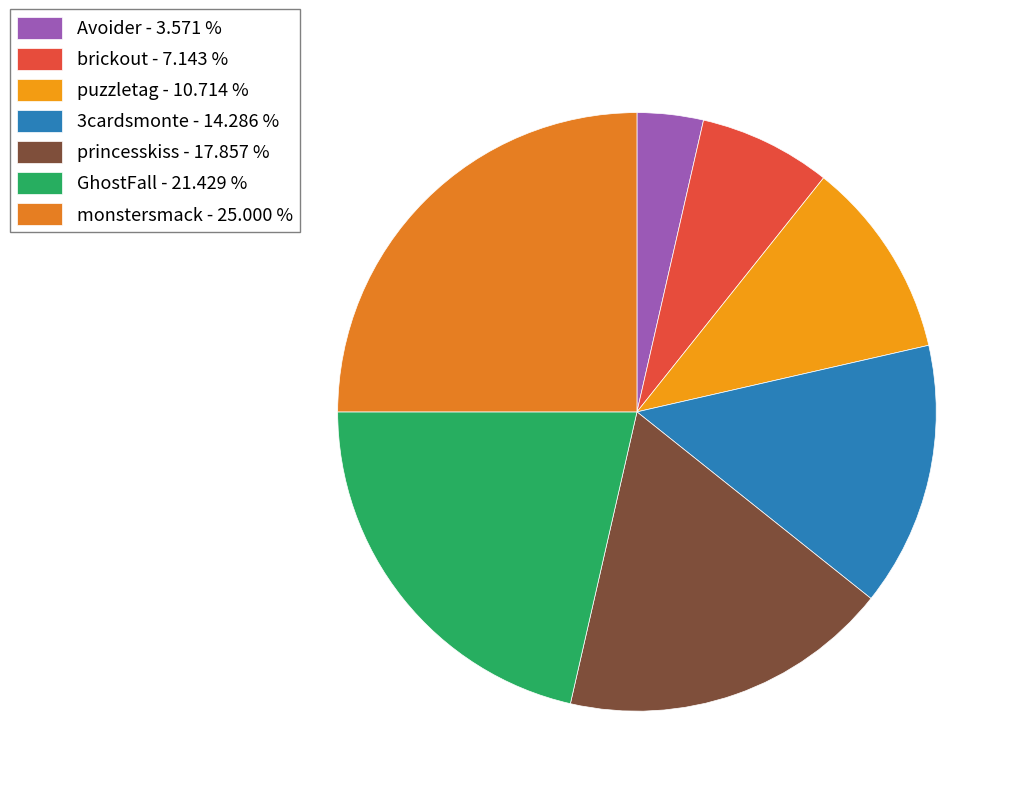

Does princesskiss represent more than half of the total?

No